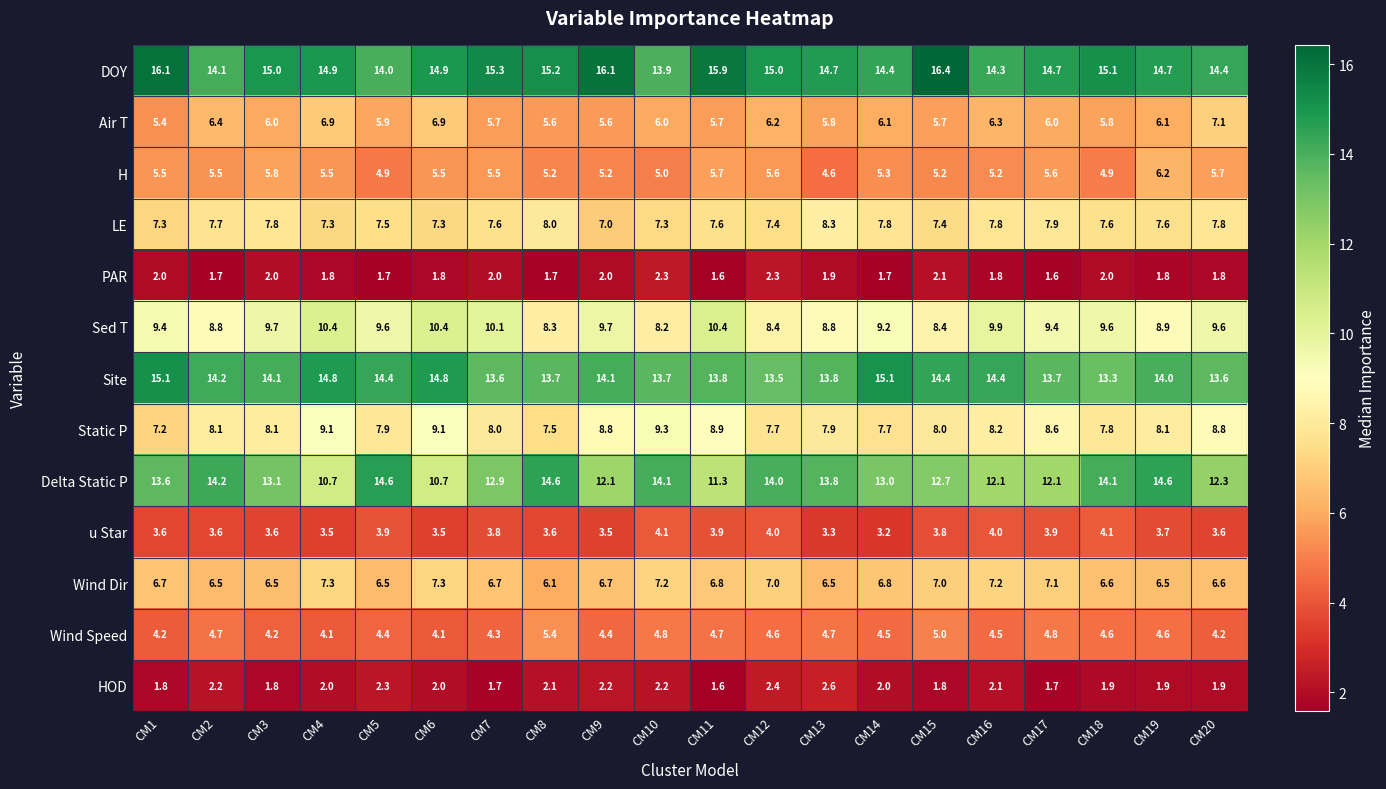

What is the average value of the Static P series?

8.2